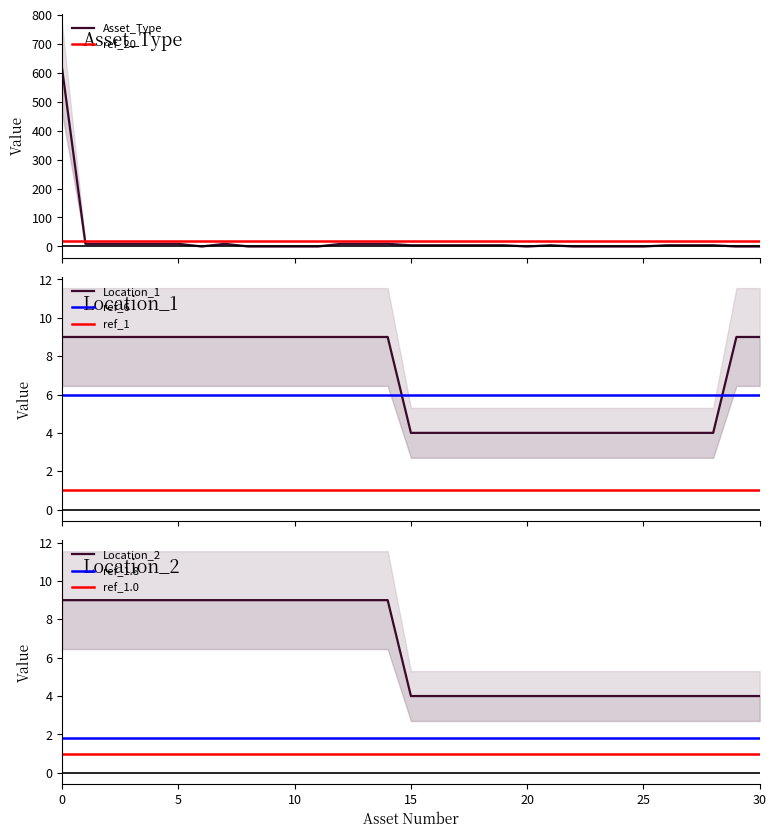

The value of Asset_Type at 11 is -224. True or false?

False